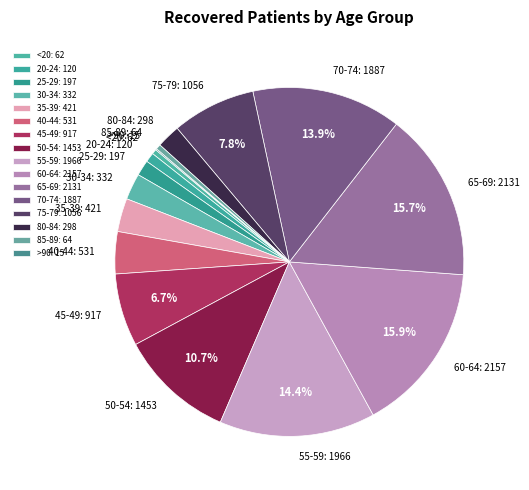

What is the ratio of the value at 70-74: 1887 to the value at 85-89: 64?

29.5